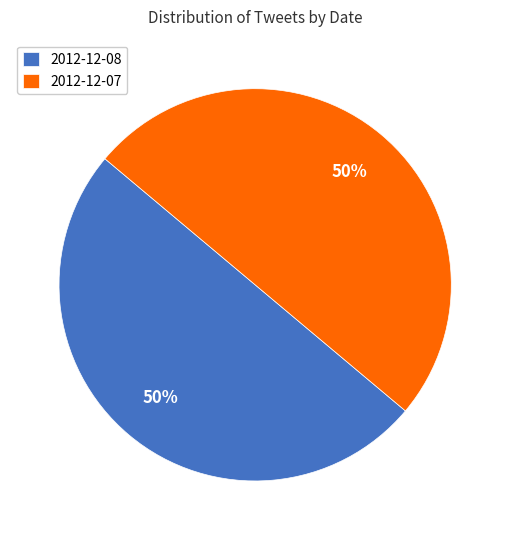

True or false: 2012-12-08 accounts for 50% of the total.

True